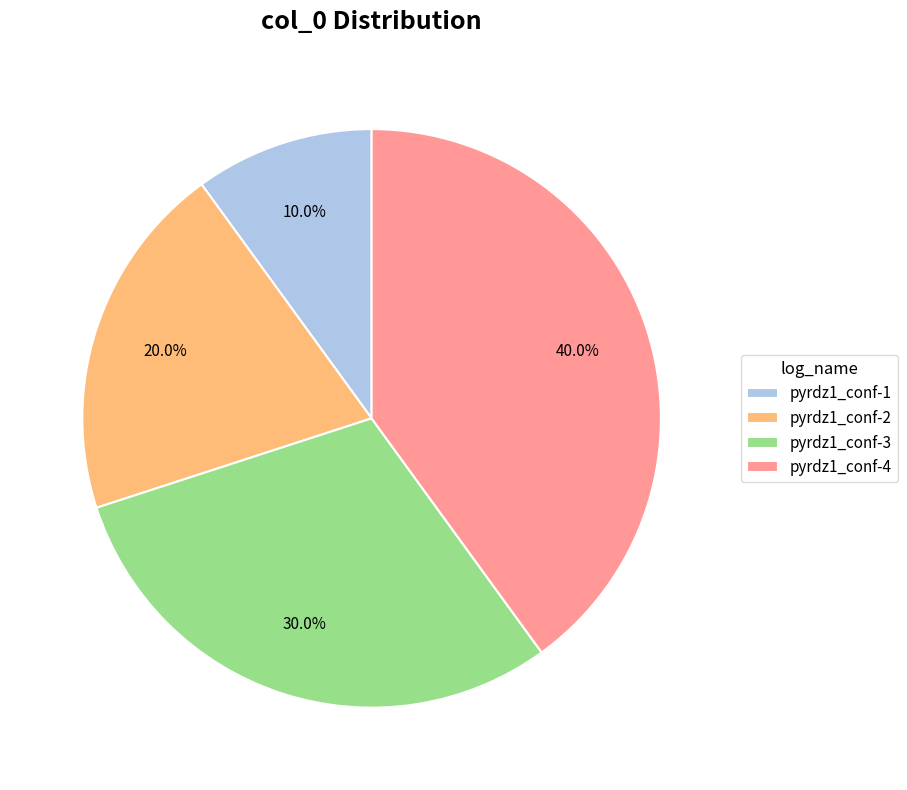

How many segments does this pie chart have?

4